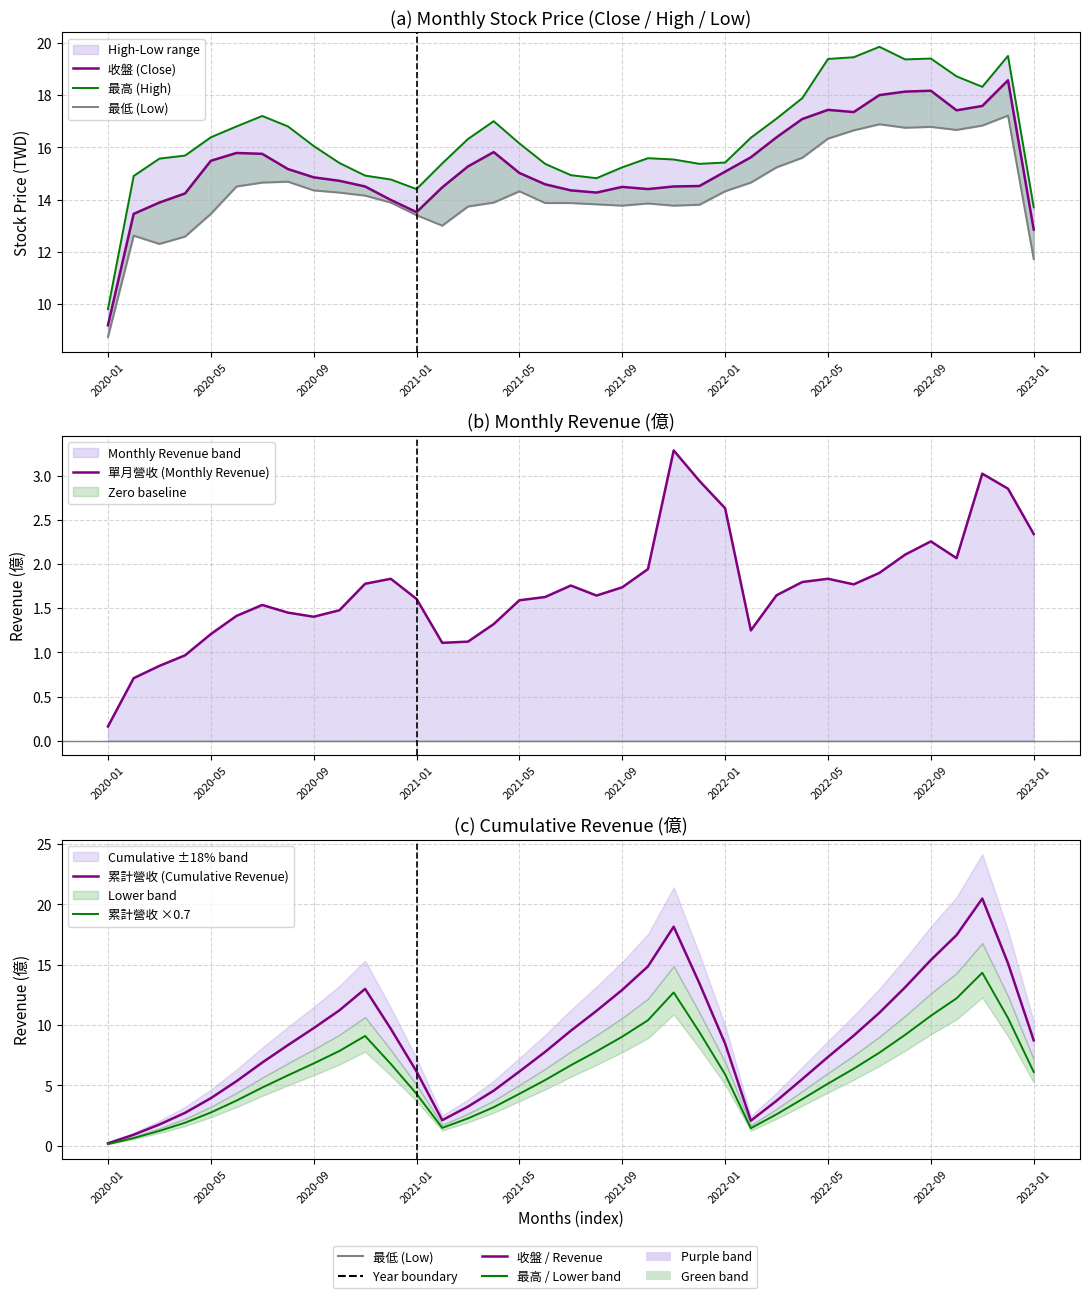

At which category does 最高 (High) reach its first local valley?

2021-01